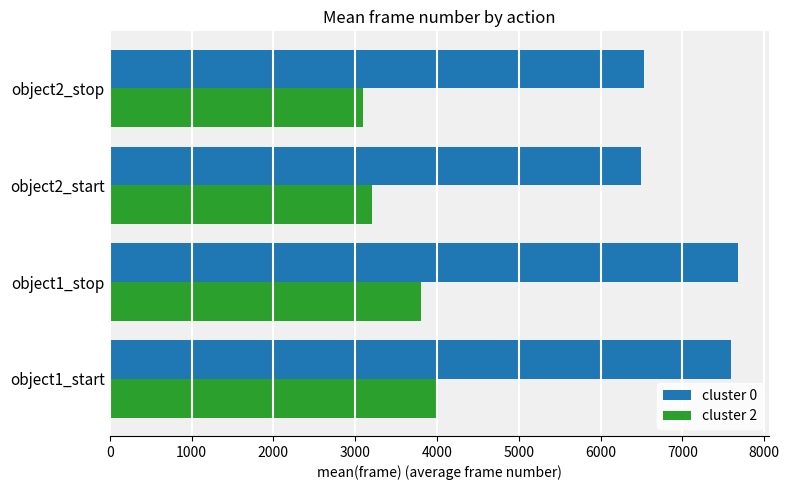

What is the average value of the cluster 2 series?

3525.0